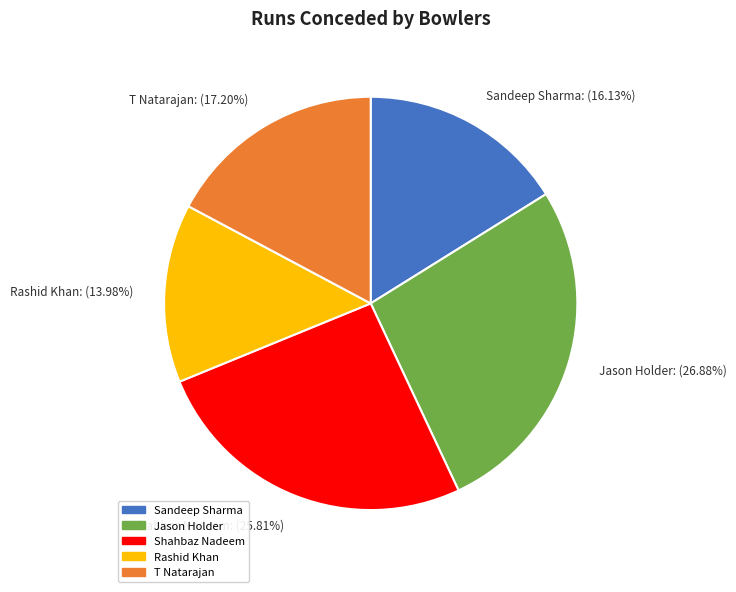

To the nearest percent, what is the difference between the T Natarajan and Sandeep Sharma slice percentages?

1%